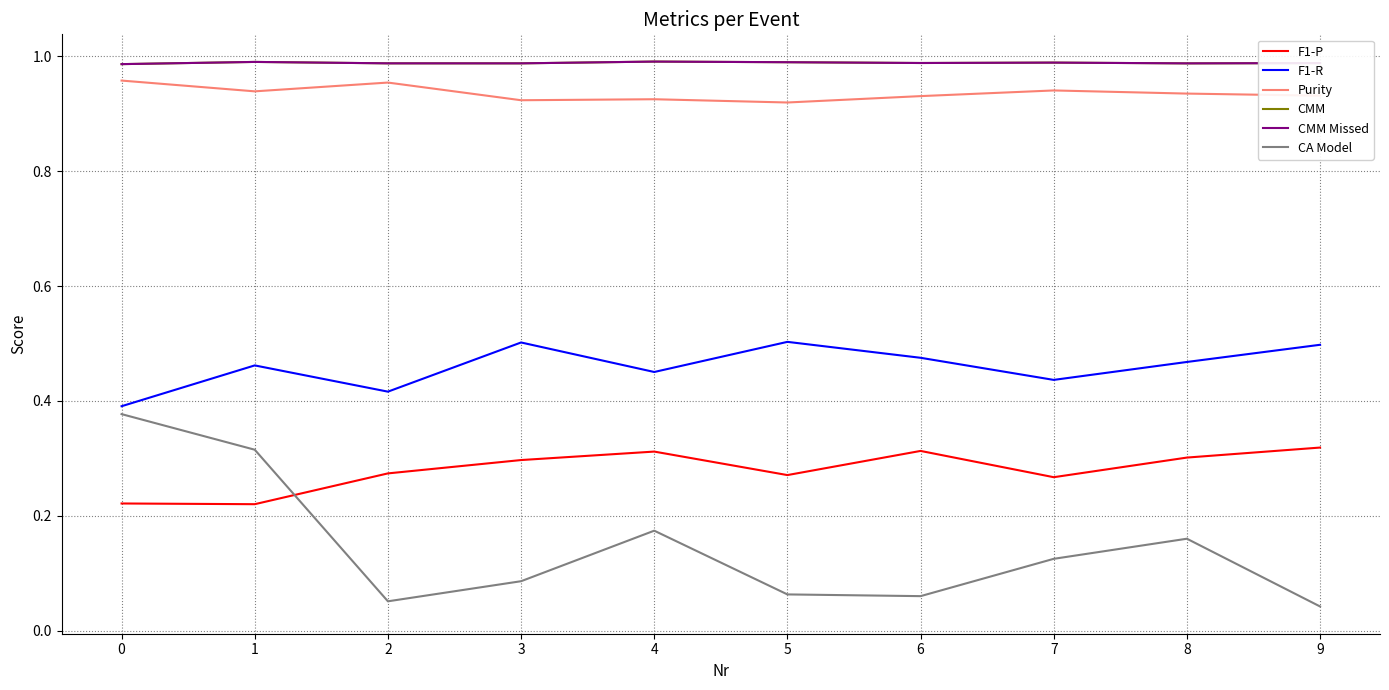

Does the chart have visible grid lines?

Yes